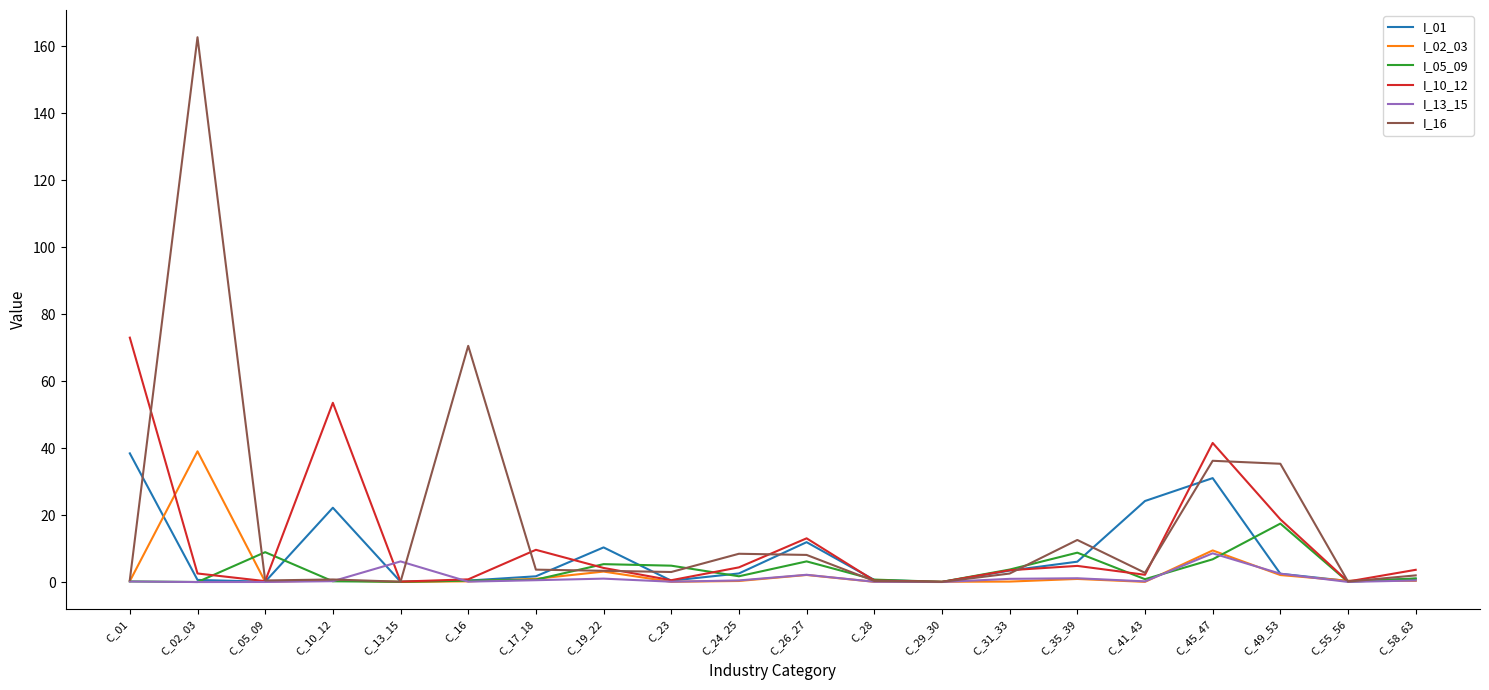

Which series has the largest range (max minus min)?

I_16